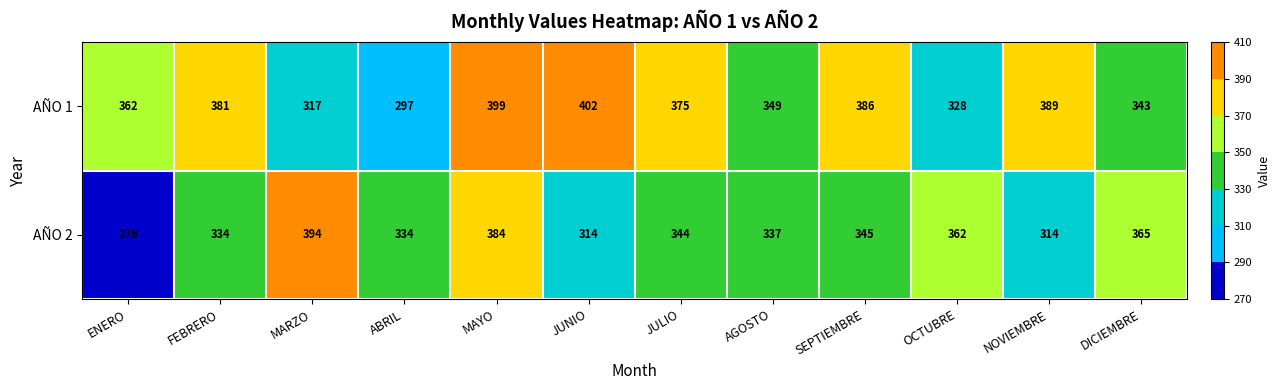

Which category has the lowest value across all series?

ENERO